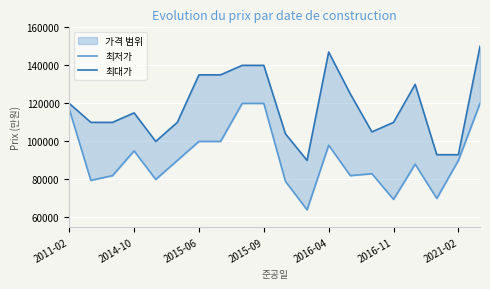

What is the minimum value for 최저가?

64000